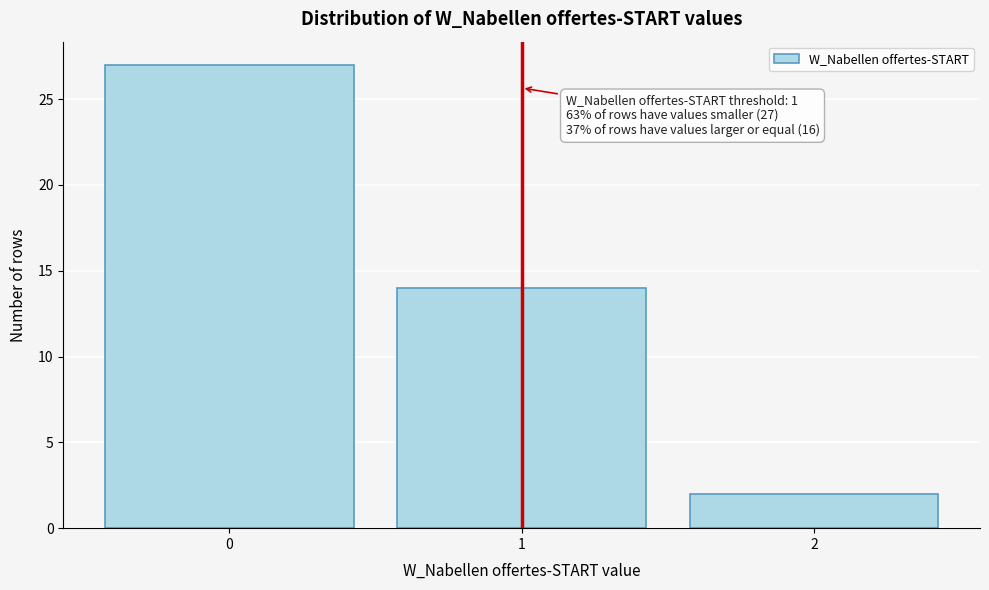

Over which range of the x-axis is the bar tallest?

-0.5 to 0.5